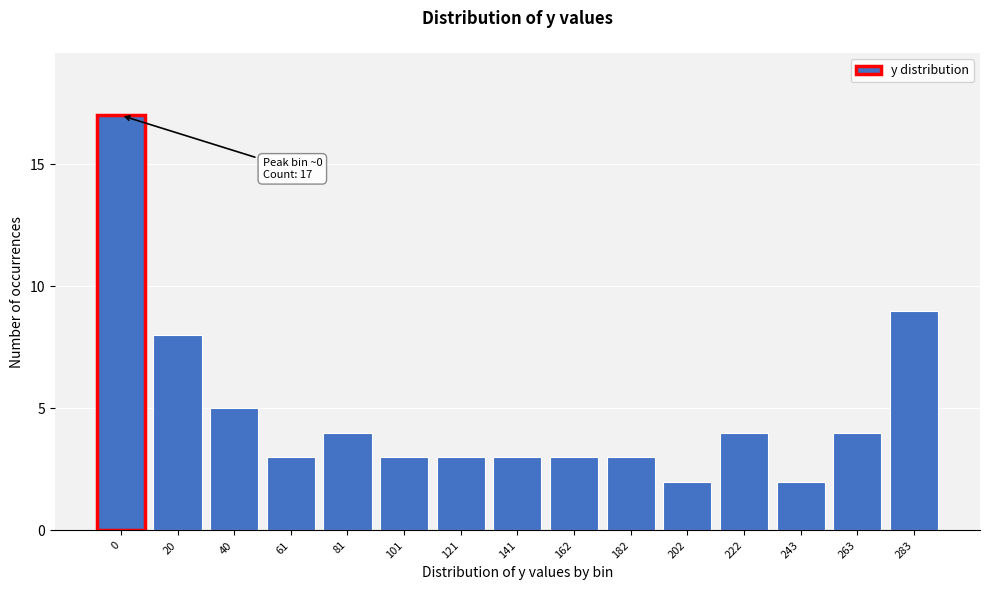

Reading left to right, what are all the values shown in this chart?

0=17	20=8	40=5	61=3	81=4	101=3	121=3	141=3	162=3	182=3	202=2	222=4	243=2	263=4	283=9